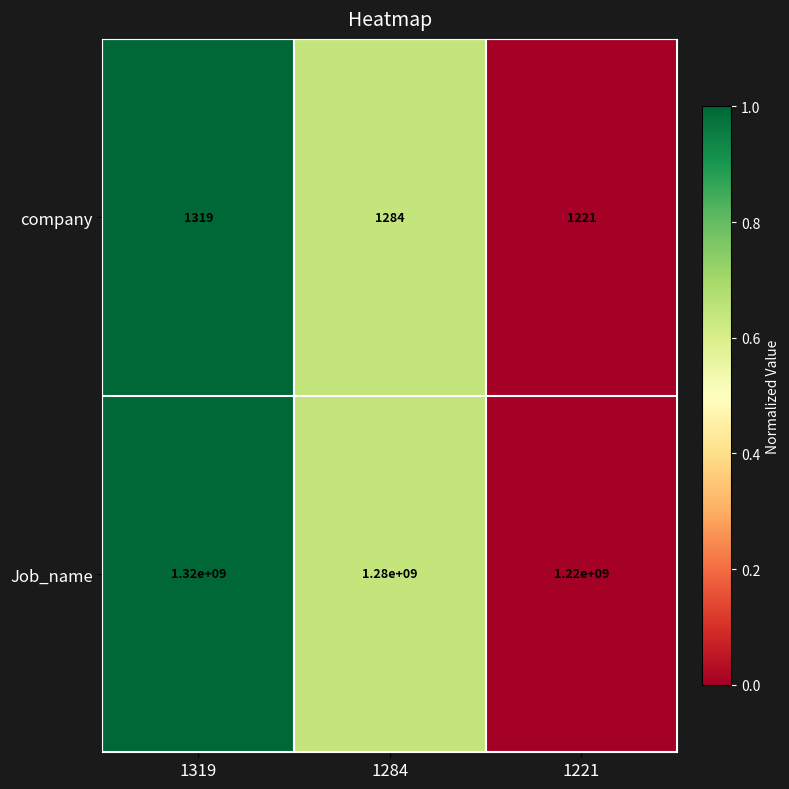

Reading right to left, extract all data points from this chart.

company: 1221	1284	1319
Job_name: 1220000000	1280000000	1320000000